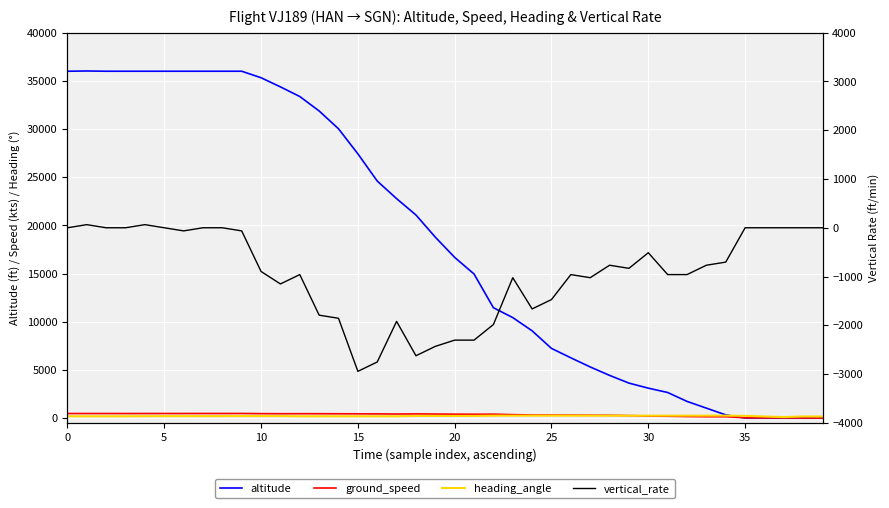

How many positive values does the altitude series have?

35